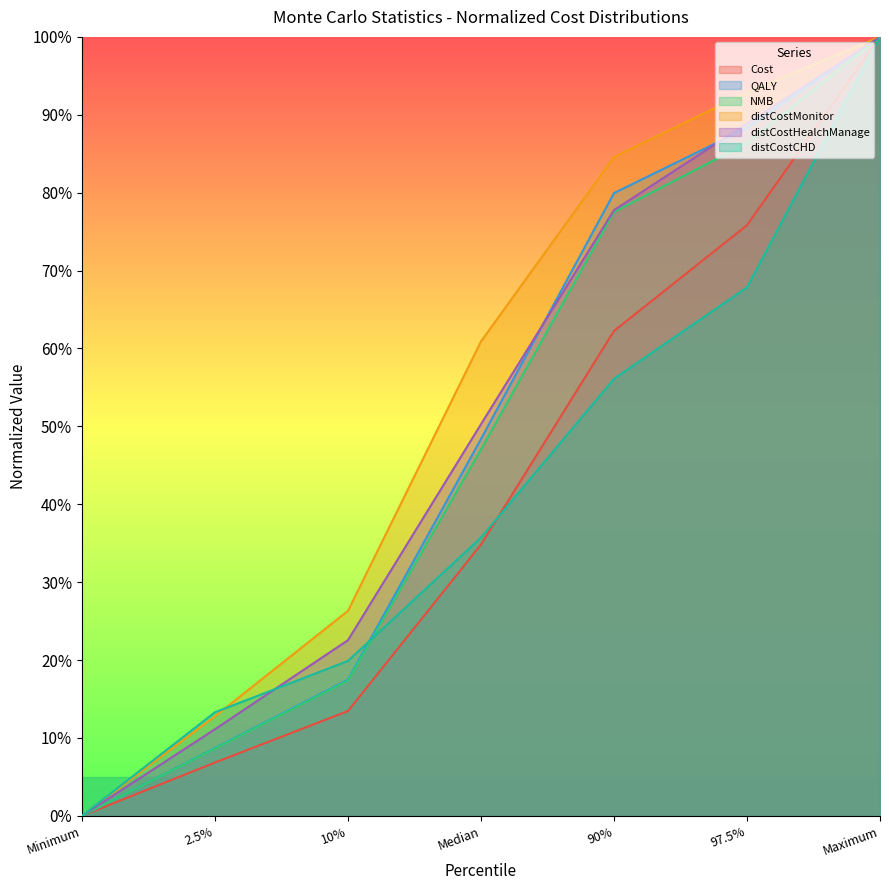

What is the sum of all distCostHealchManage values?

3.5